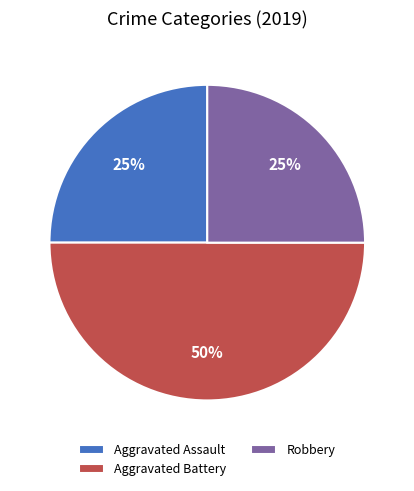

To the nearest percent, what is the difference between the largest and smallest slice percentages?

25%